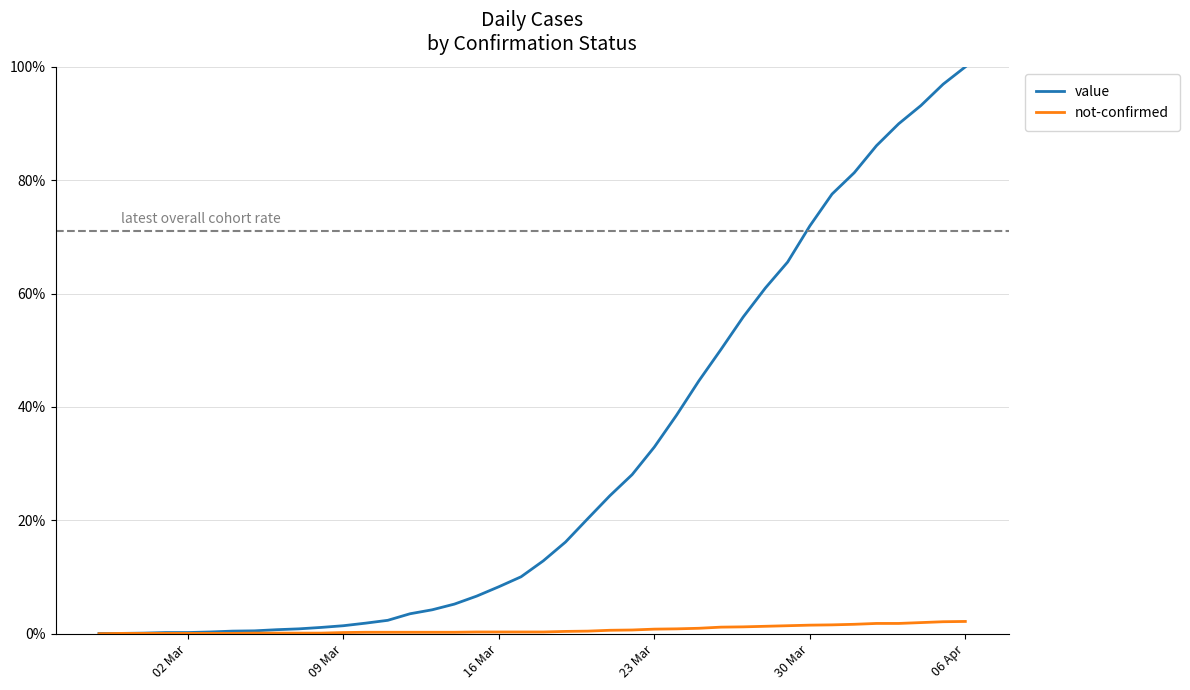

Which series has the widest spread of values?

value